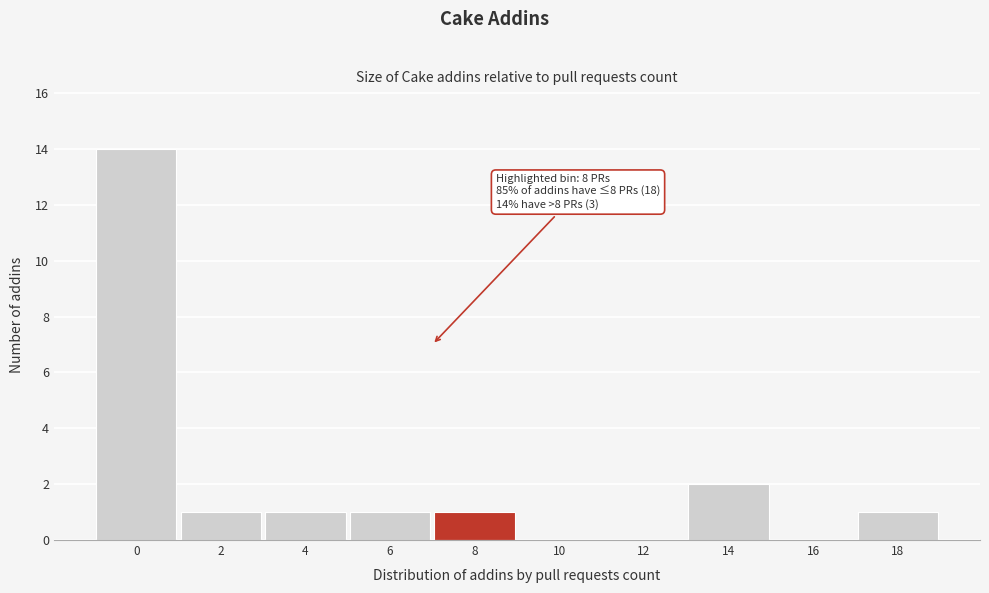

Reading right to left, transcribe all the data shown in this chart.

18=1	16=0	14=2	12=0	10=0	8=1	6=1	4=1	2=1	0=14